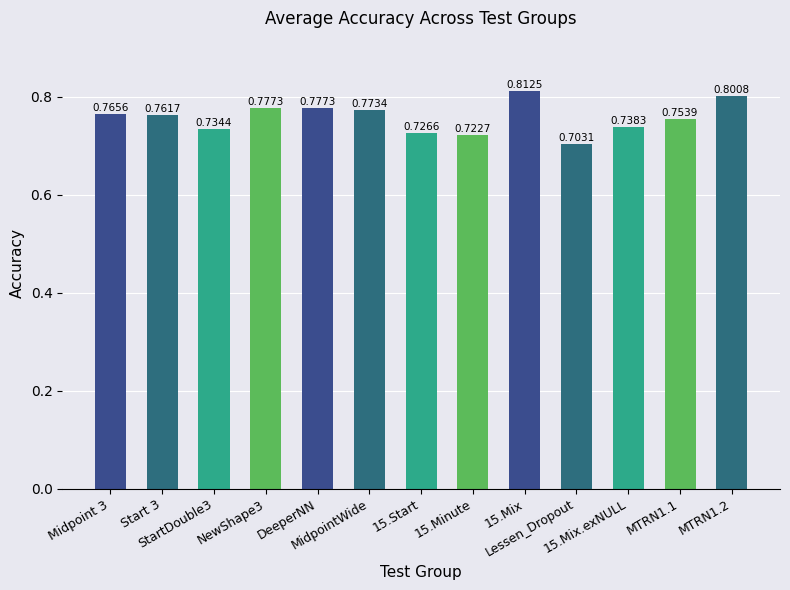

True or false: the data shows 1.2 at MTRN1.1.

False